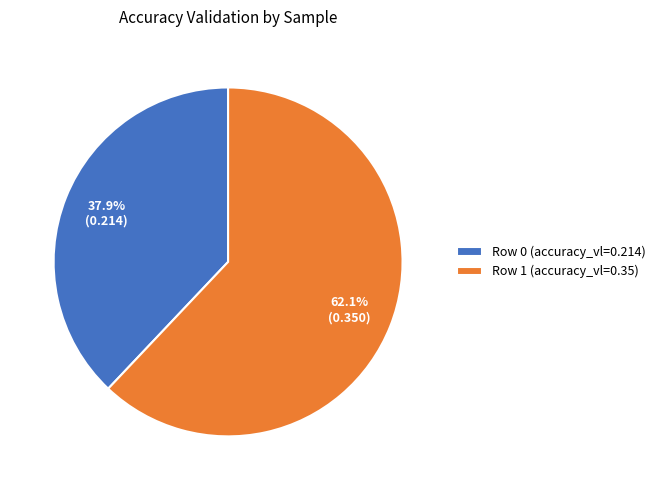

How much of the chart is everything except Row 0?

62.1%